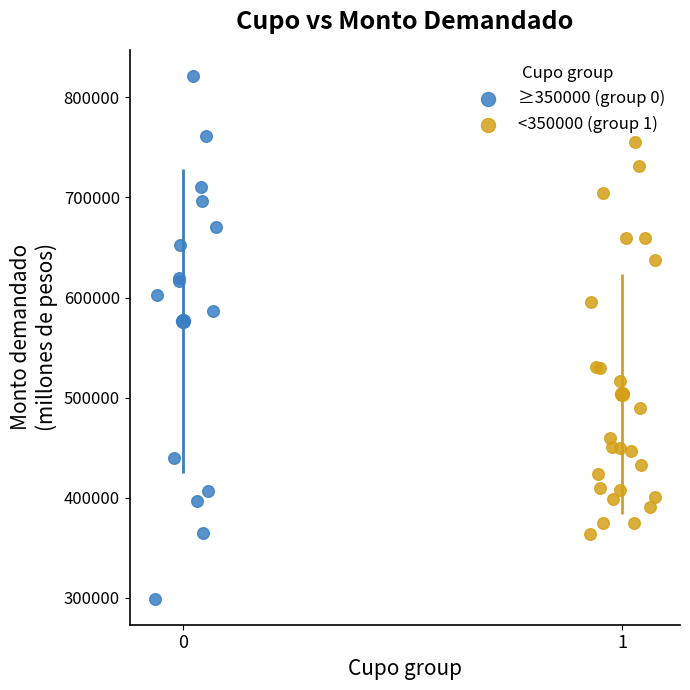

What are all the series names shown in the legend?

≥350000 (group 0), <350000 (group 1)